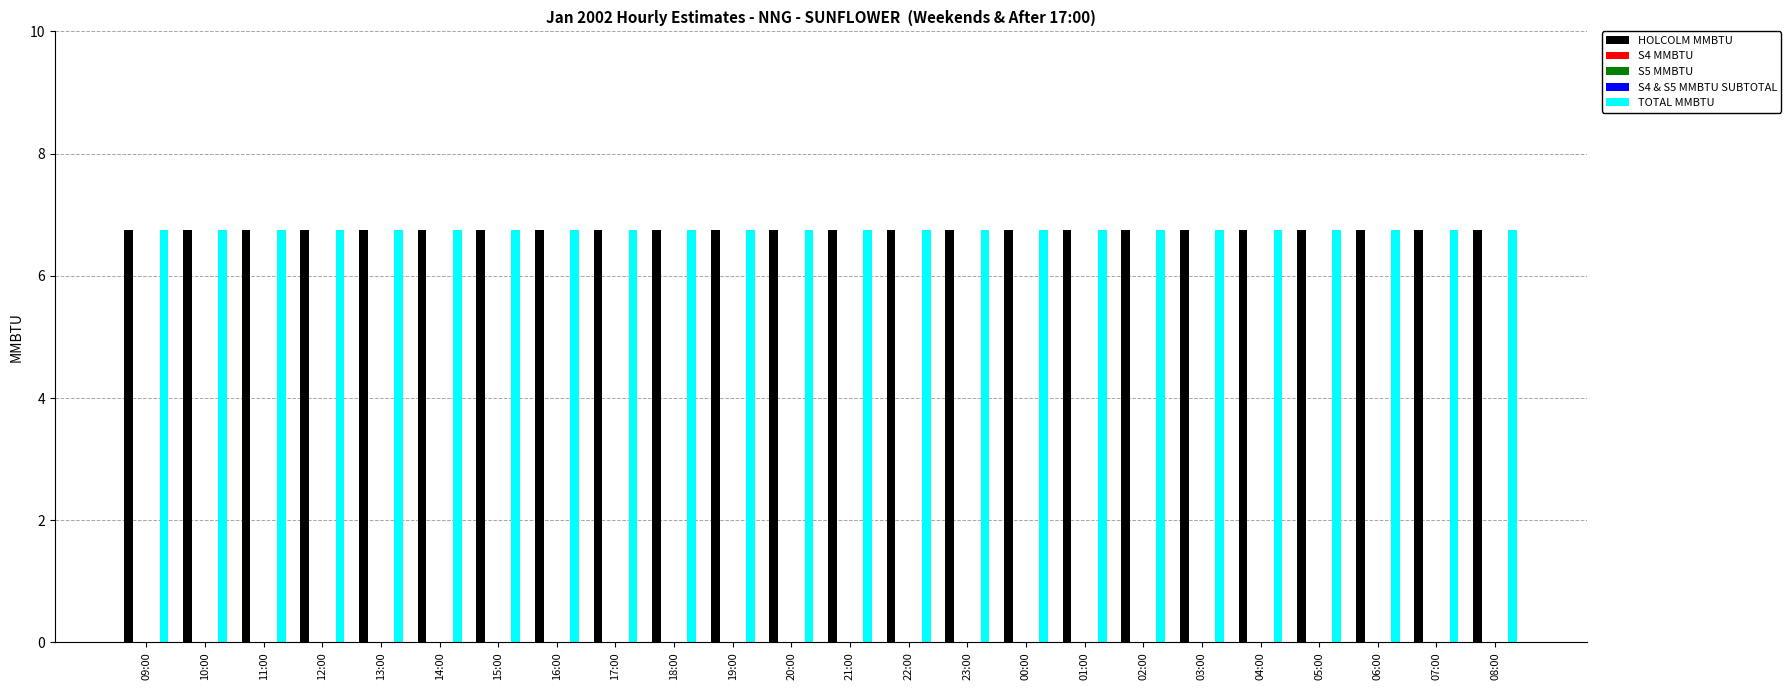

Are the bars horizontal?

No